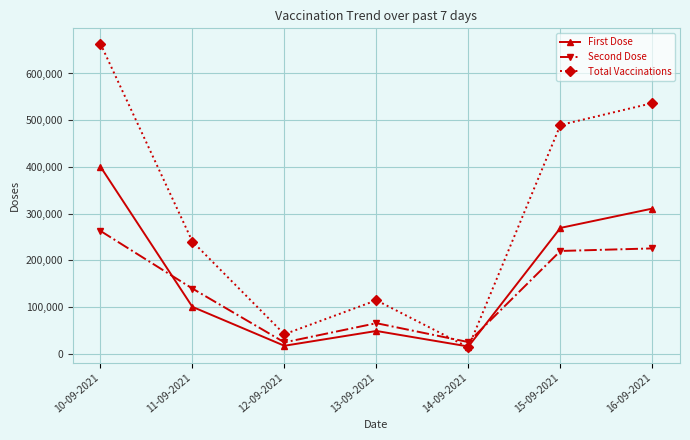

List the labels in order of Total Vaccinations value, largest first.

10-09-2021, 16-09-2021, 15-09-2021, 11-09-2021, 13-09-2021, 12-09-2021, 14-09-2021